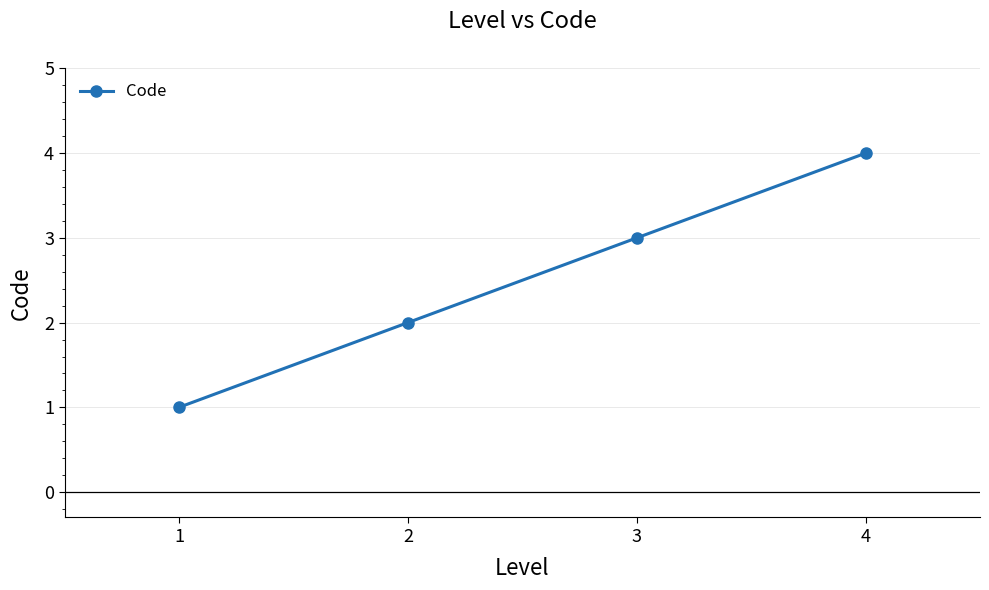

Reading left to right, what are all the values shown in this chart?

1	2	3	4